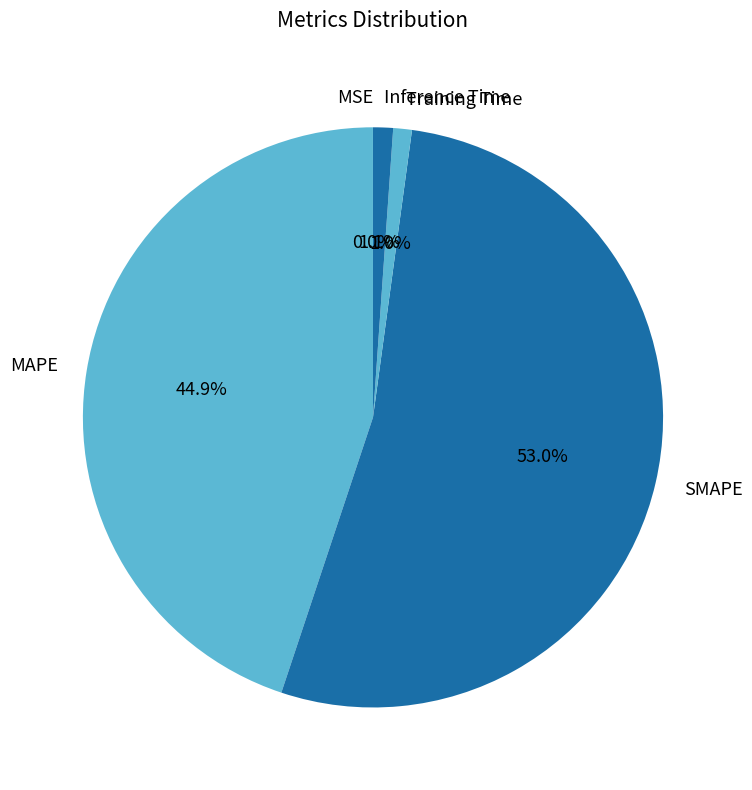

Which has a higher value, SMAPE or Inference Time?

SMAPE